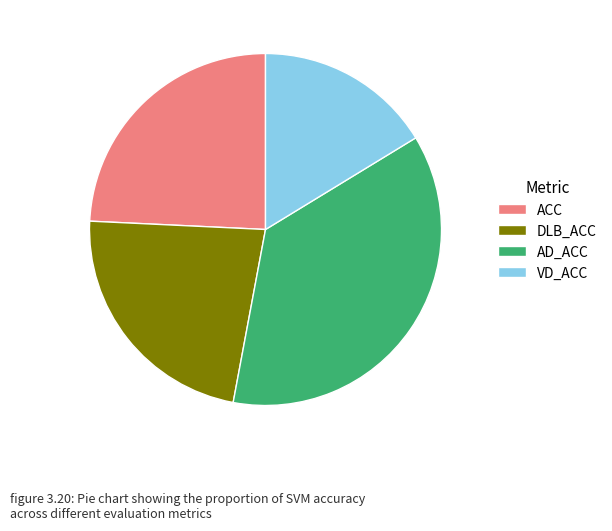

Approximately how many times larger is the value at DLB_ACC compared to AD_ACC?

0.6